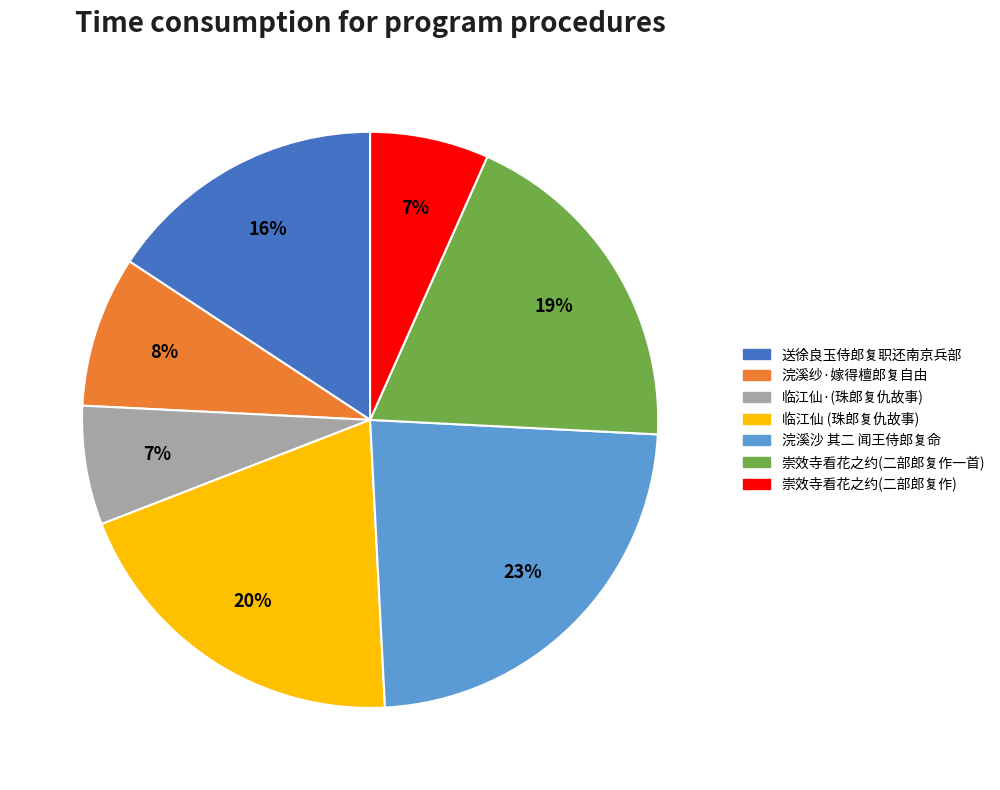

To the nearest percent, what is the average slice percentage?

14%